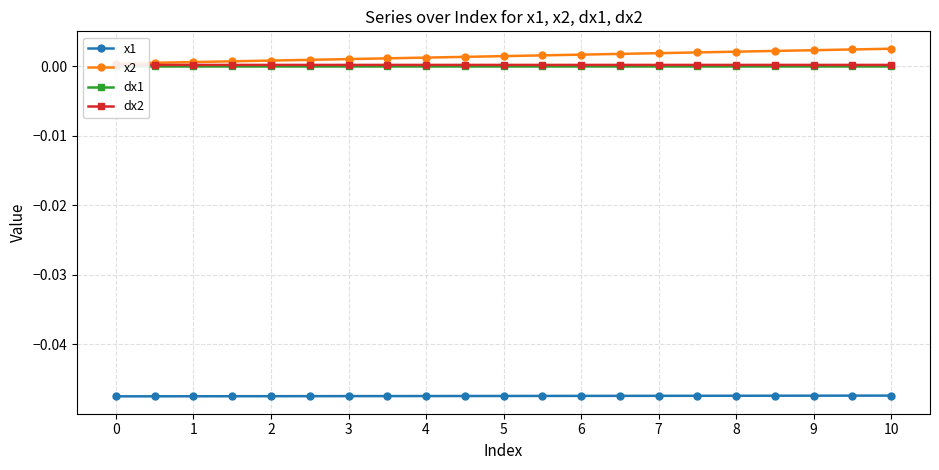

Which series has the largest range (max minus min)?

x2